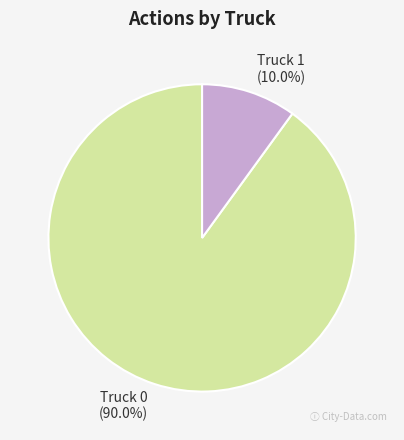

Is it true that Truck 1 is 10% of the pie?

True